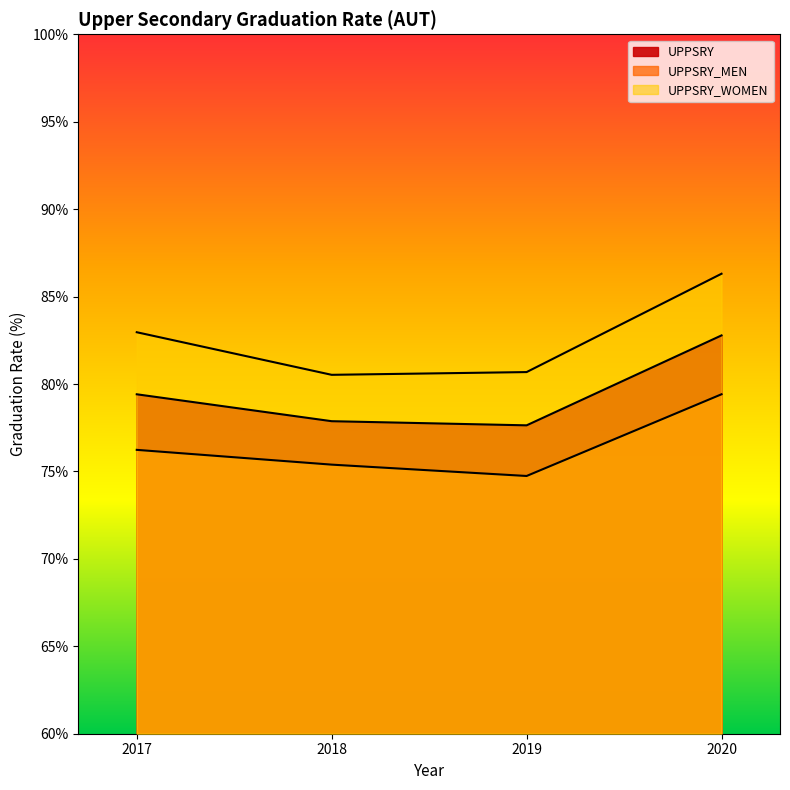

How many series are shown in this chart?

3